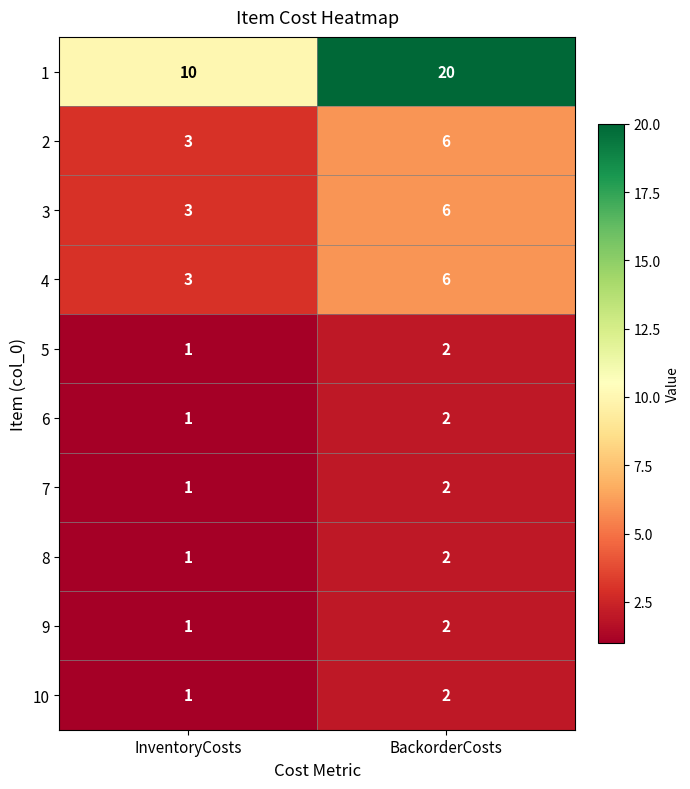

What is the spread (max minus min) of values at BackorderCosts?

18